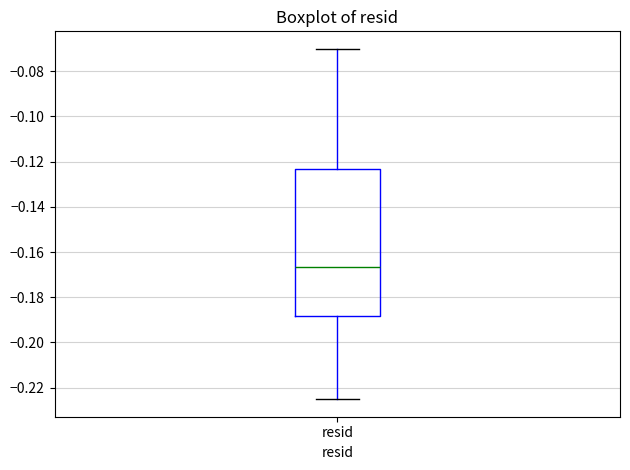

Where does the median line of the box for resid sit on the y-axis? The values are not printed on the chart, so give them approximately, as read against the axis.

-0.166